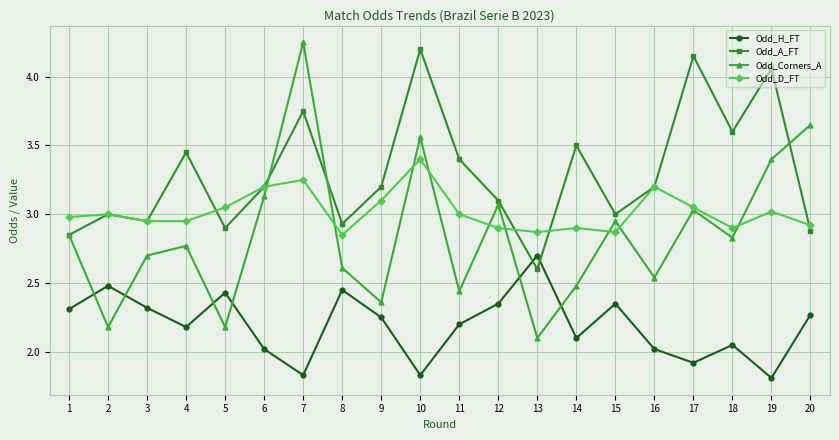

Where do Odd_H_FT and Odd_A_FT first cross each other?

12 and 13